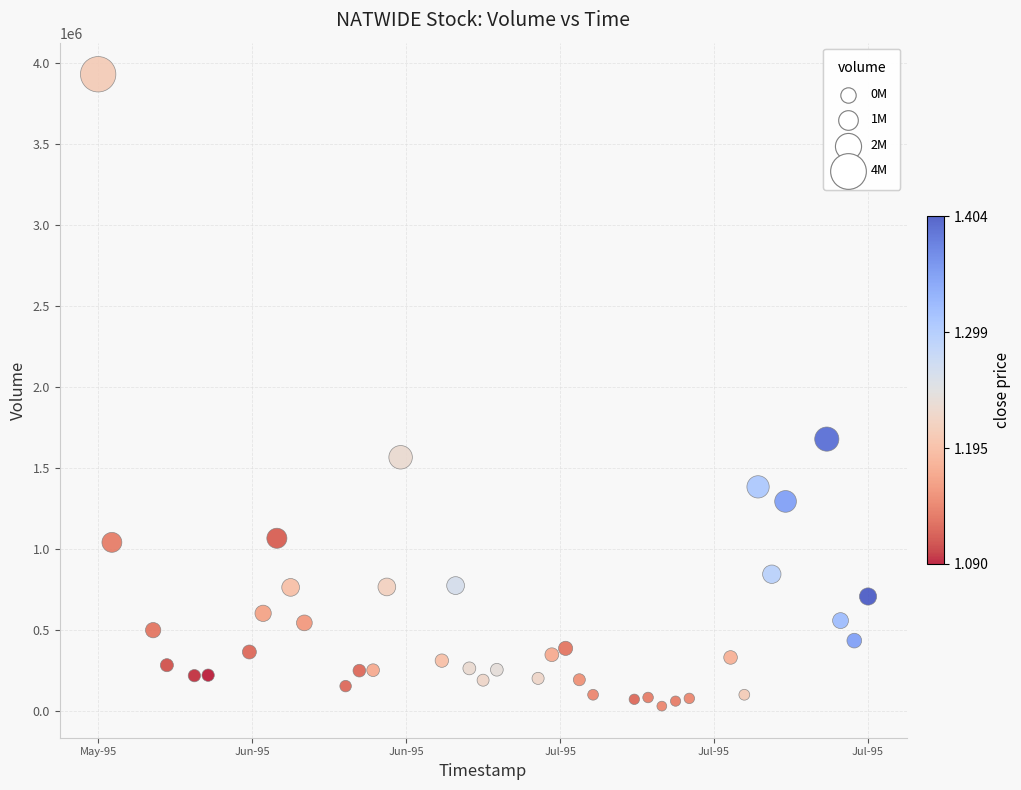

What Y value in the scatter plot is closest to 1980292?

1678547